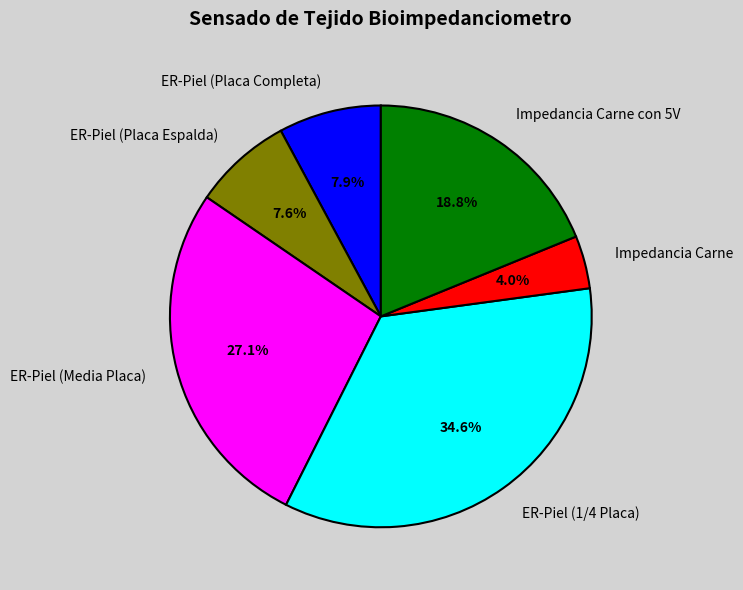

Is it true that ER-Piel (1/4 Placa) is 45% of the pie?

False